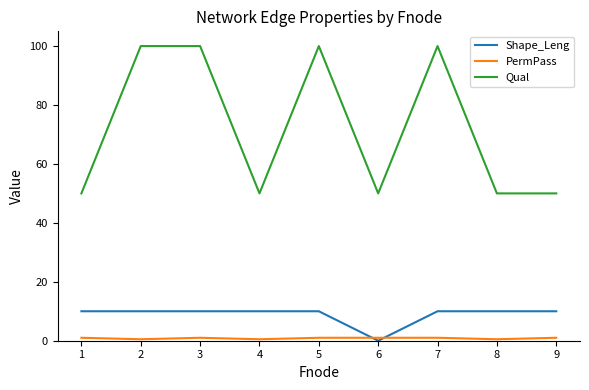

What is the maximum value shown in the chart?

100.0